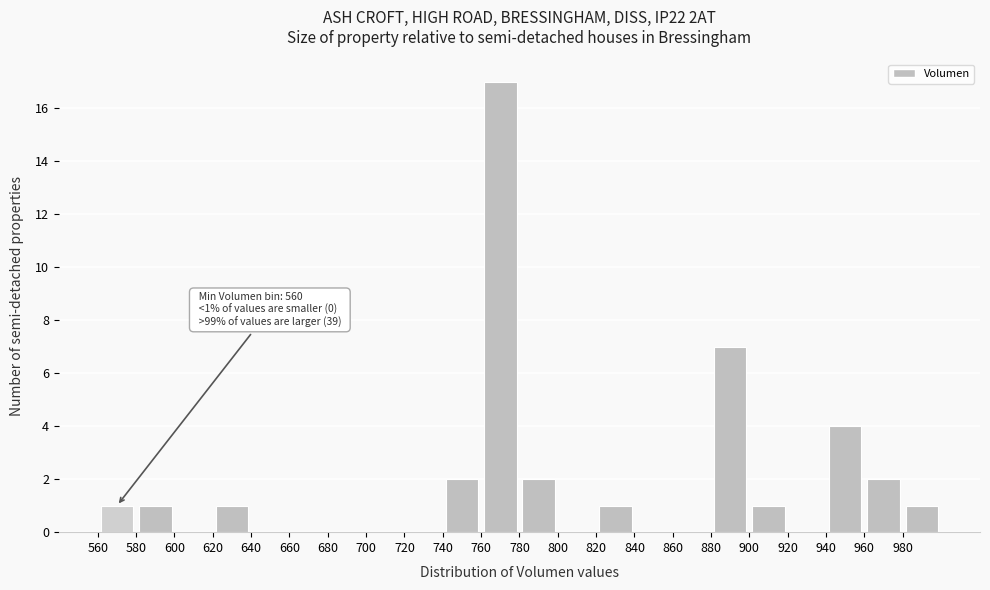

Over which range of the x-axis is the bar tallest?

760 to 780